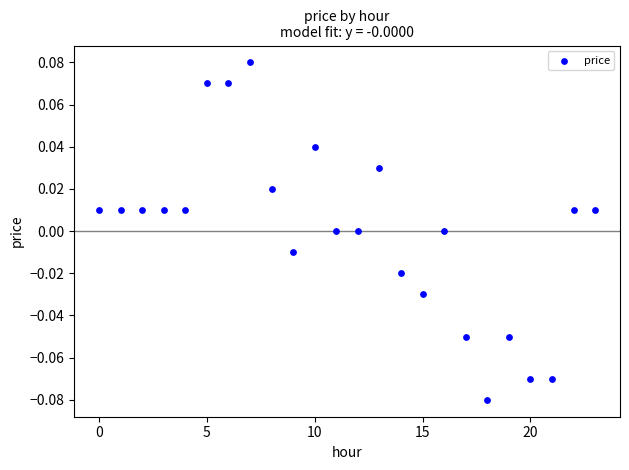

How many points are shown in the scatter plot?

24